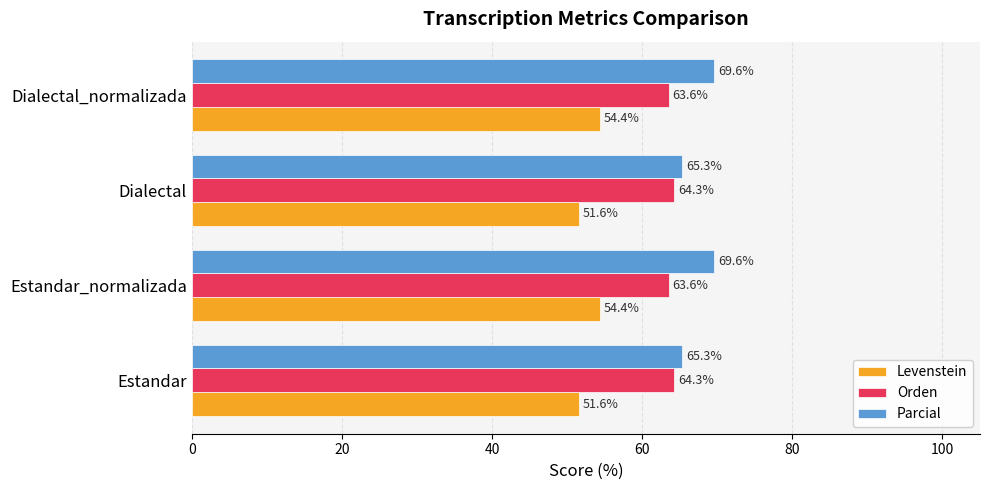

At how many categories does at least one series exceed 56?

4